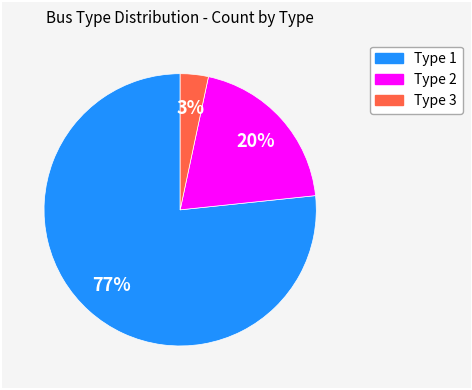

Is it true that Type 1 is 66% of the pie?

False